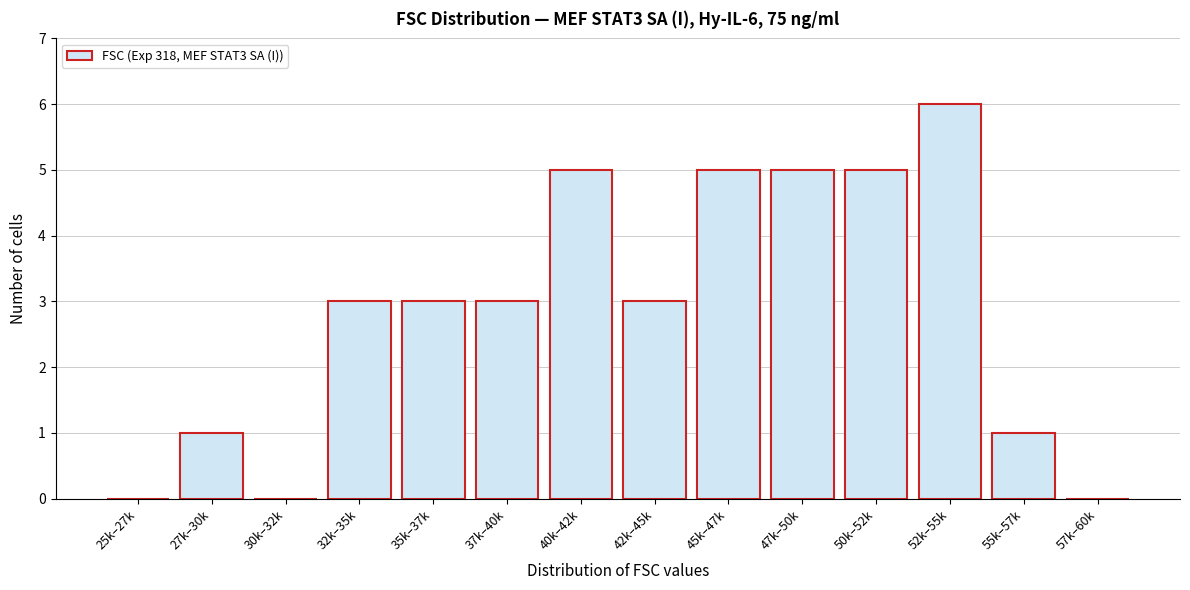

Reading left to right, extract all data points from this chart.

25k–27k=0	27k–30k=1	30k–32k=0	32k–35k=3	35k–37k=3	37k–40k=3	40k–42k=5	42k–45k=3	45k–47k=5	47k–50k=5	50k–52k=5	52k–55k=6	55k–57k=1	57k–60k=0